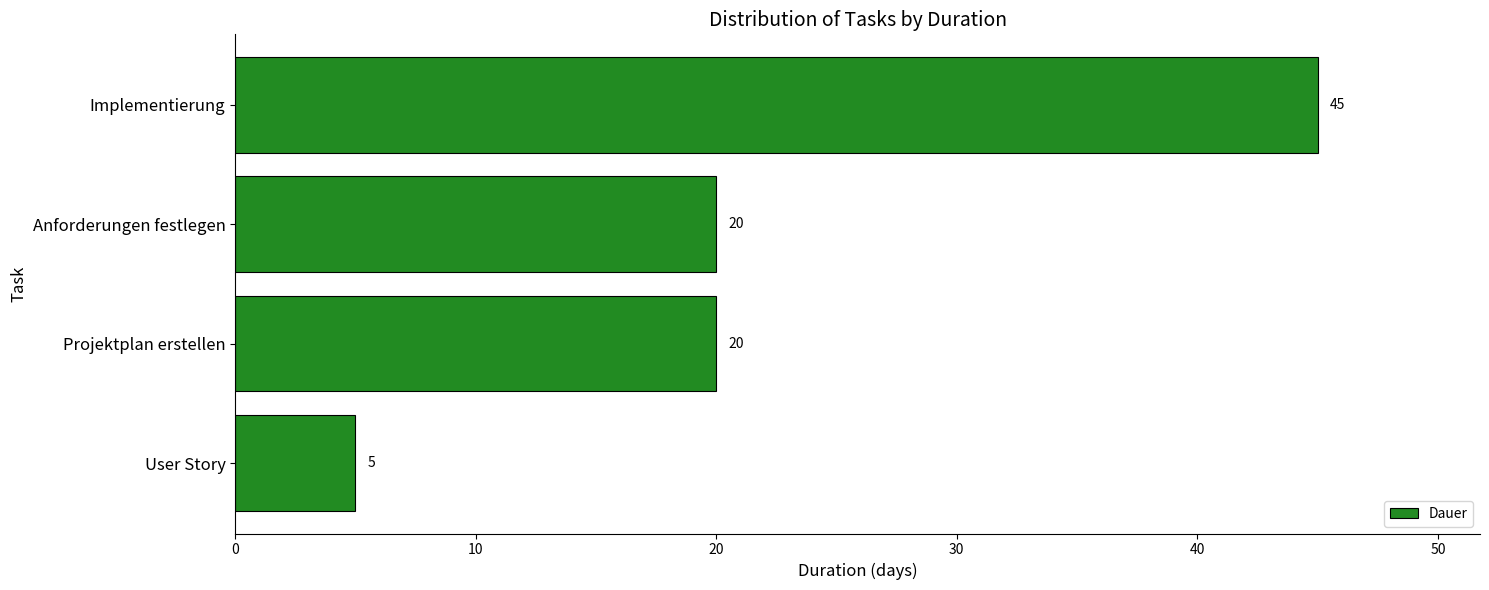

Reading top to bottom, list all the values displayed in this chart.

45	20	20	5